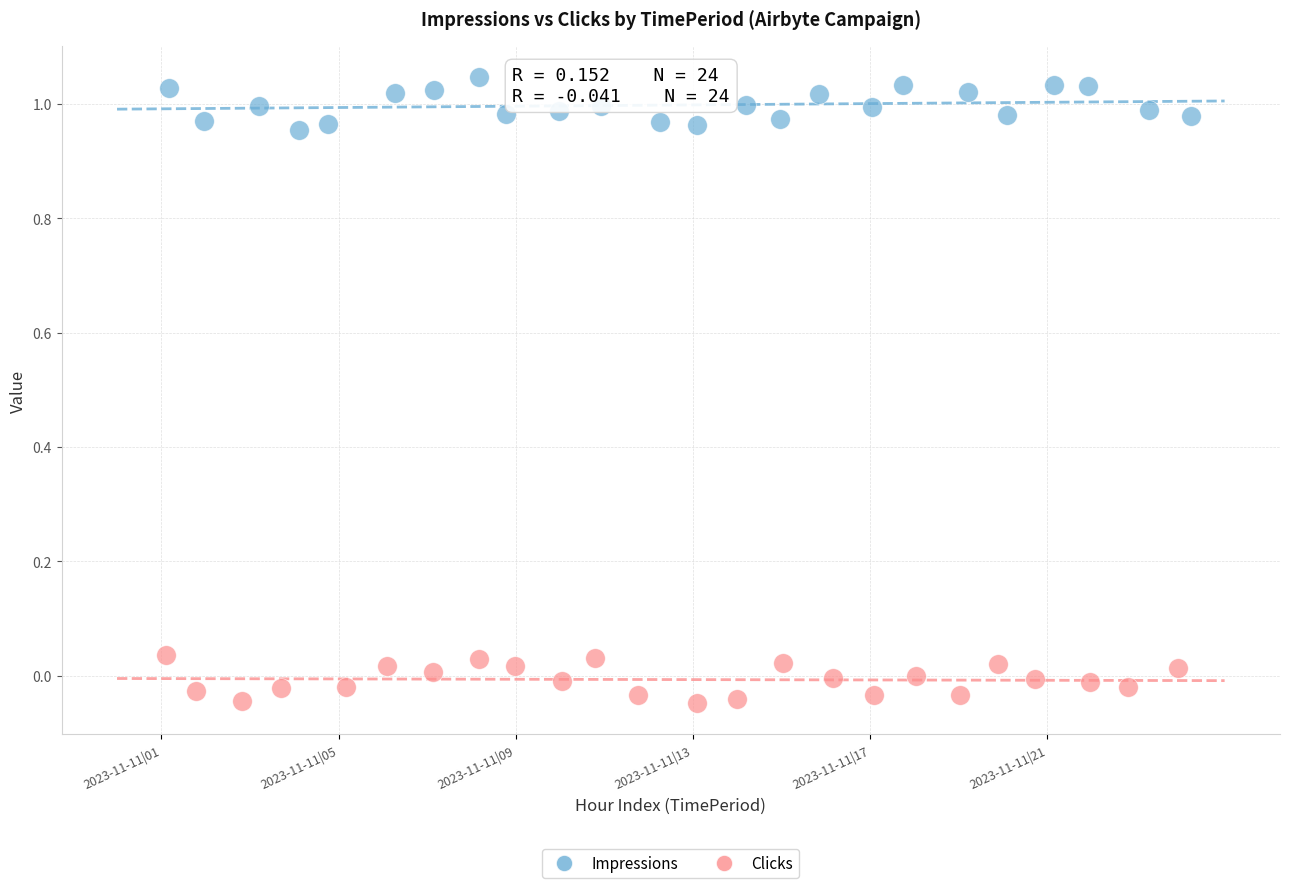

Which series contains the highest Y value?

Impressions